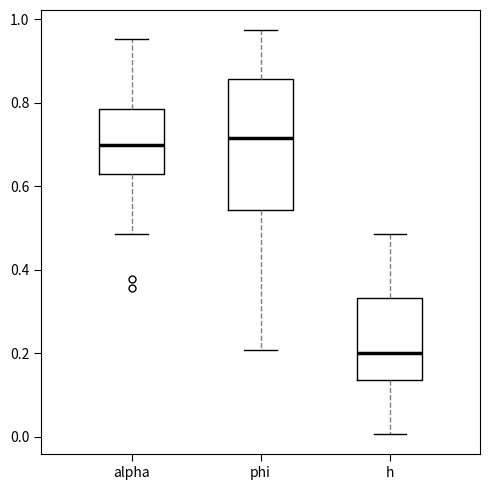

Where is the upper edge of the box for phi on the y-axis? The values are not printed on the chart, so give them approximately, as read against the axis.

0.86